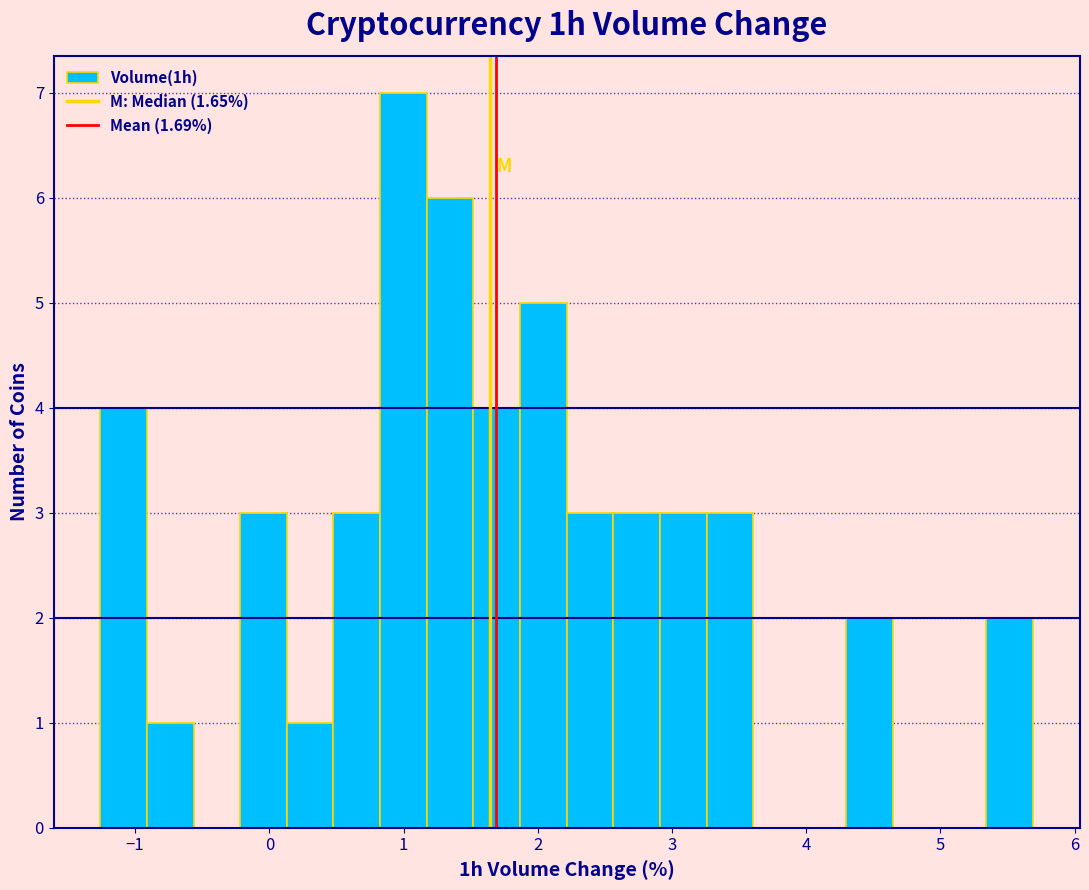

Around what value on the x-axis is the tallest bar? Give the approximate position of its centre, as read against the axis.

1.0